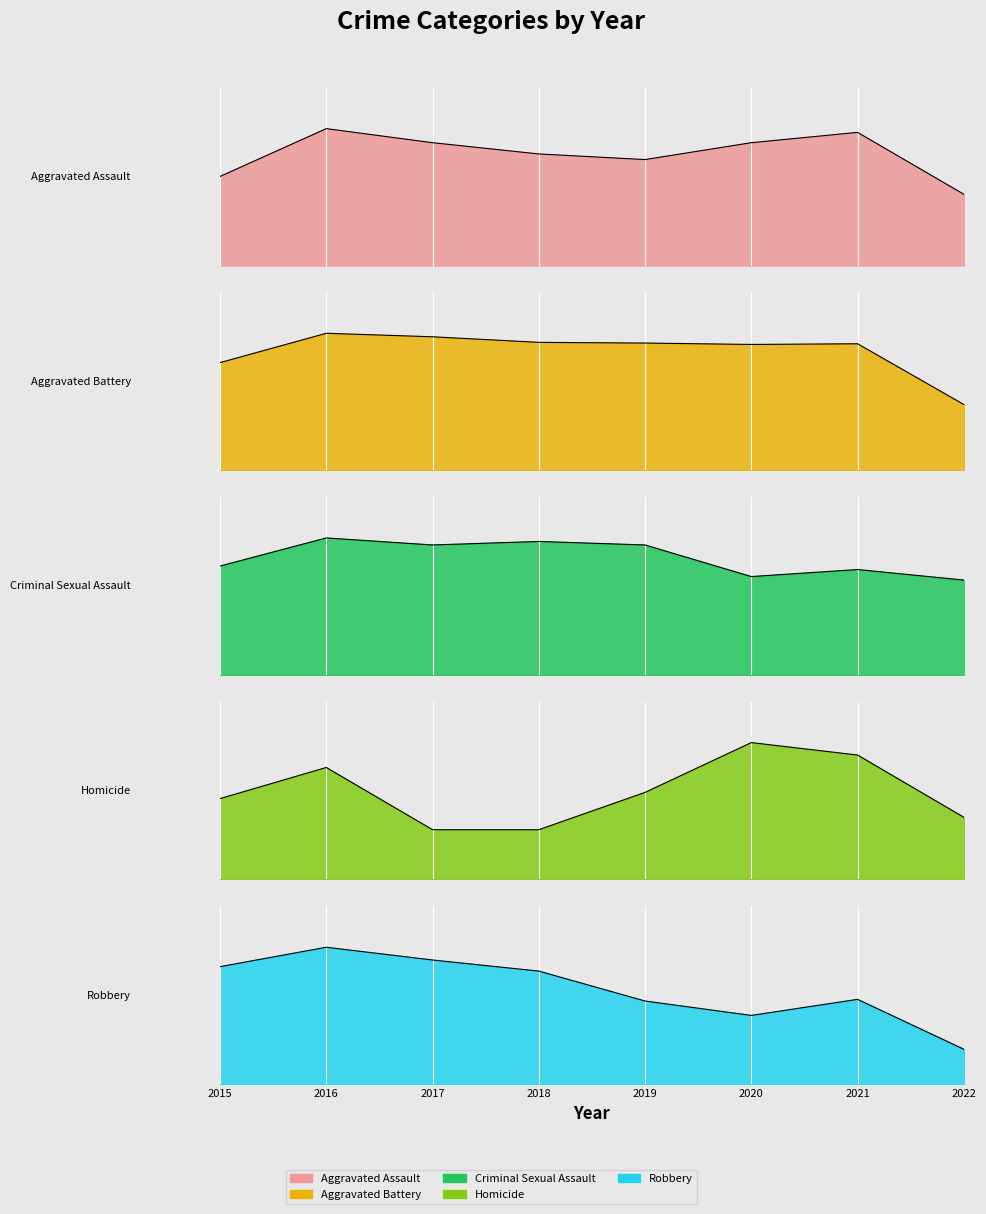

True or false: Criminal Sexual Assault and Aggravated Assault intersect in this chart.

False